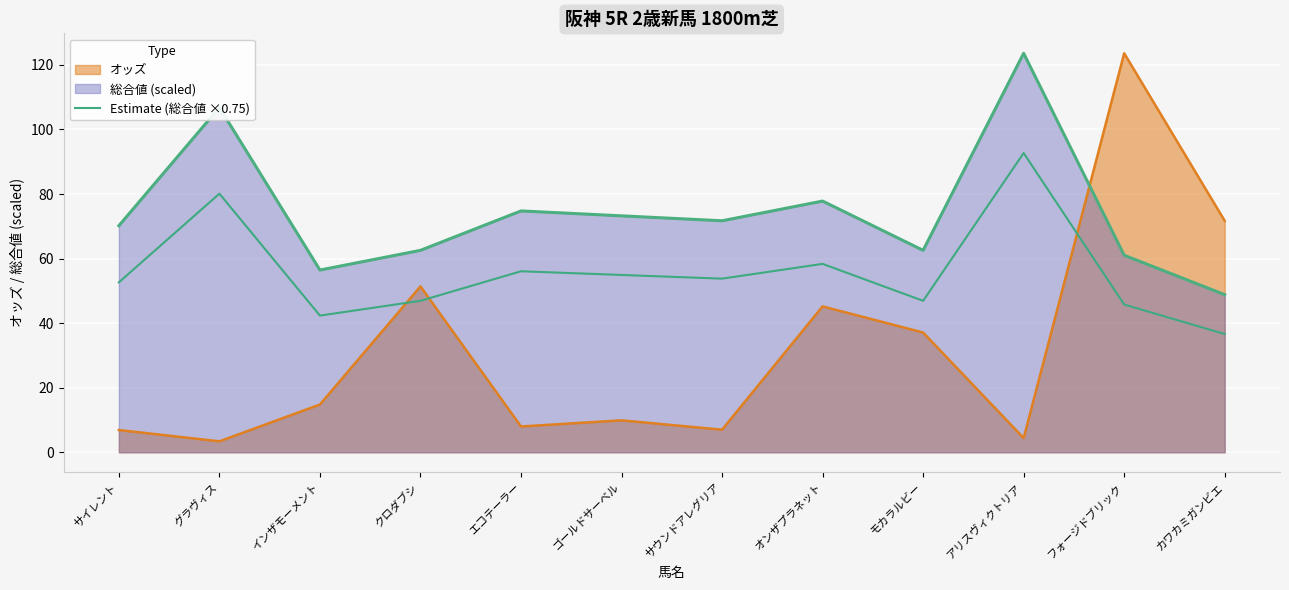

Which series has the largest range (max minus min)?

オッズ